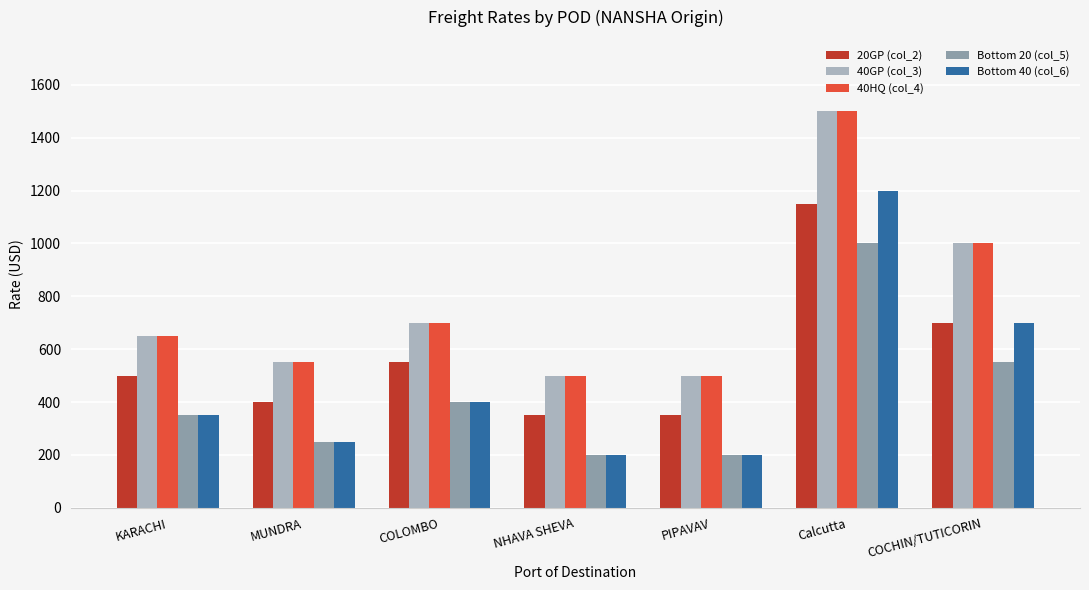

Reading left to right, what are all the values shown in this chart?

20GP (col_2): KARACHI=500	MUNDRA=400	COLOMBO=550	NHAVA SHEVA=350	PIPAVAV=350	Calcutta=1150	COCHIN/TUTICORIN=700
40GP (col_3): KARACHI=650	MUNDRA=550	COLOMBO=700	NHAVA SHEVA=500	PIPAVAV=500	Calcutta=1500	COCHIN/TUTICORIN=1000
40HQ (col_4): KARACHI=650	MUNDRA=550	COLOMBO=700	NHAVA SHEVA=500	PIPAVAV=500	Calcutta=1500	COCHIN/TUTICORIN=1000
Bottom 20 (col_5): KARACHI=350	MUNDRA=250	COLOMBO=400	NHAVA SHEVA=200	PIPAVAV=200	Calcutta=1000	COCHIN/TUTICORIN=550
Bottom 40 (col_6): KARACHI=350	MUNDRA=250	COLOMBO=400	NHAVA SHEVA=200	PIPAVAV=200	Calcutta=1200	COCHIN/TUTICORIN=700